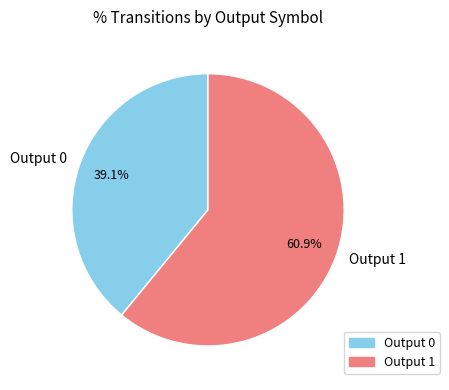

What is the total percentage of Output 0 and Output 1?

100.0%